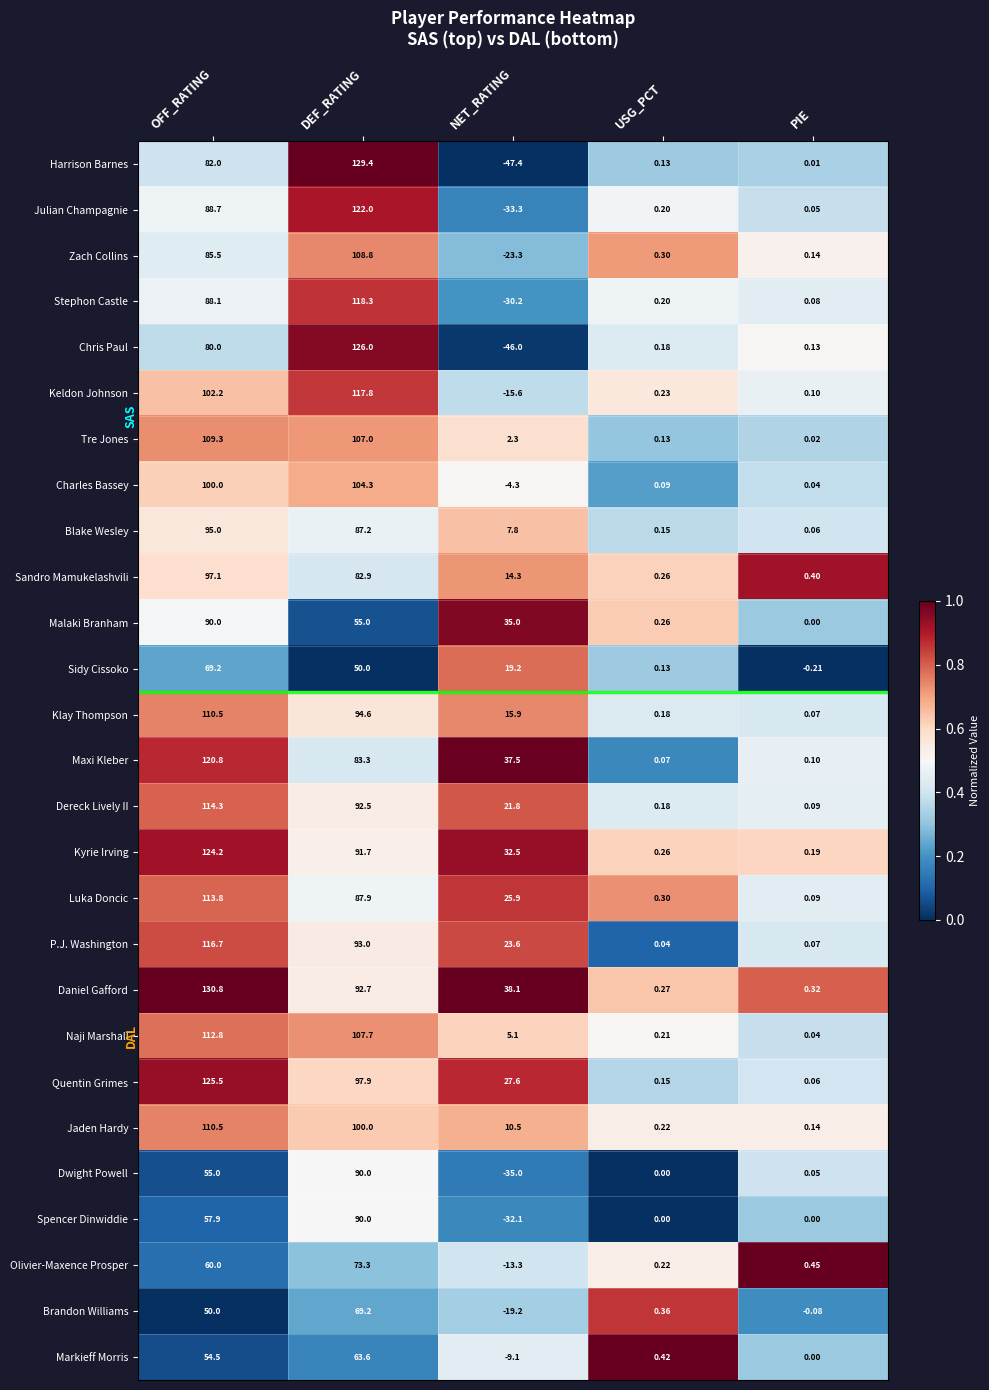

At which label is Kyrie Irving closest to 62?

NET_RATING